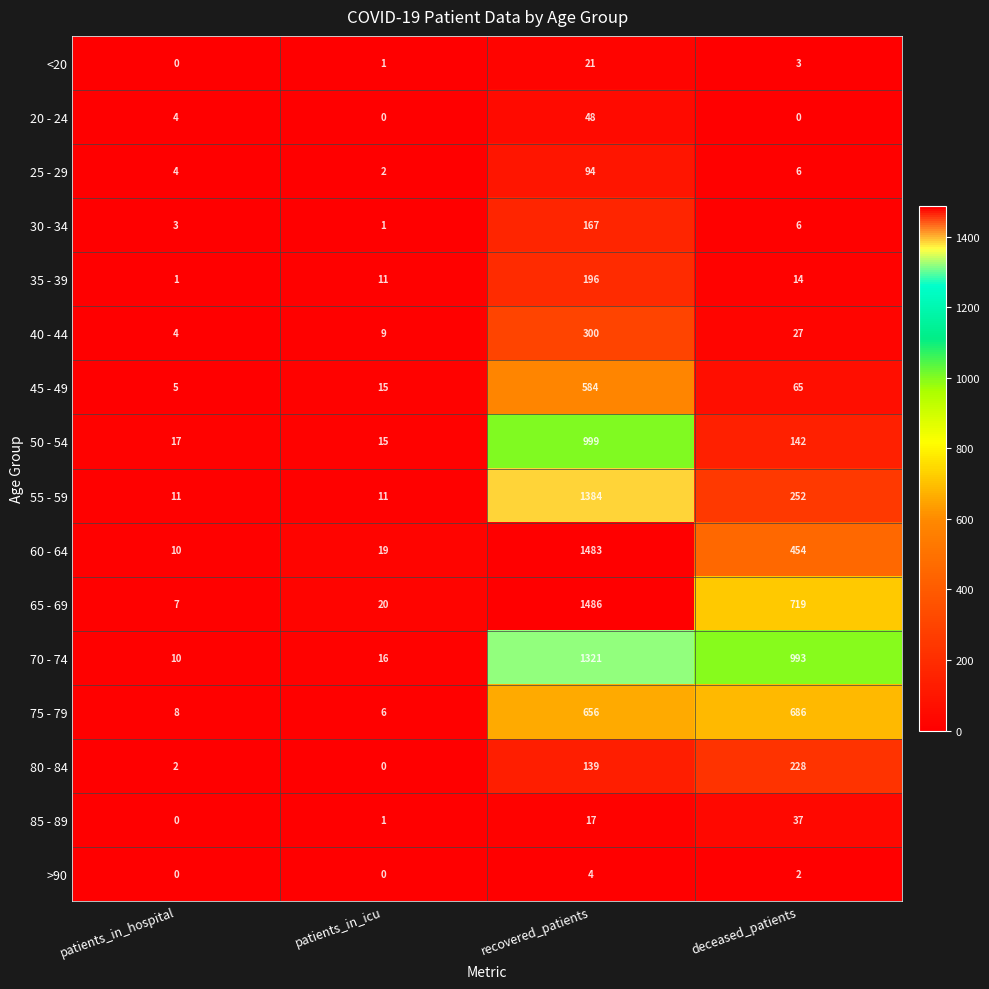

What is the spread (max minus min) of values at recovered_patients?

1482